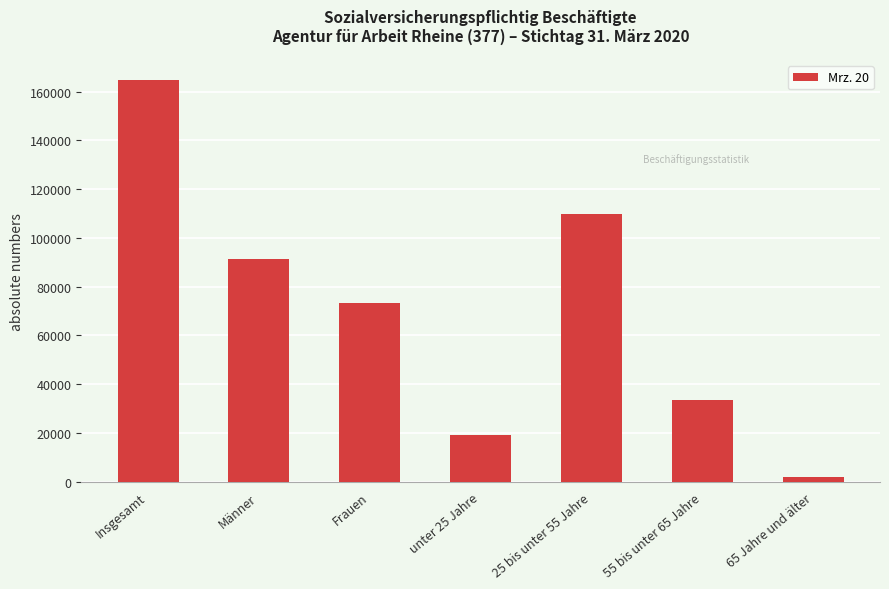

What is the change in value from Insgesamt to Frauen?

-91242